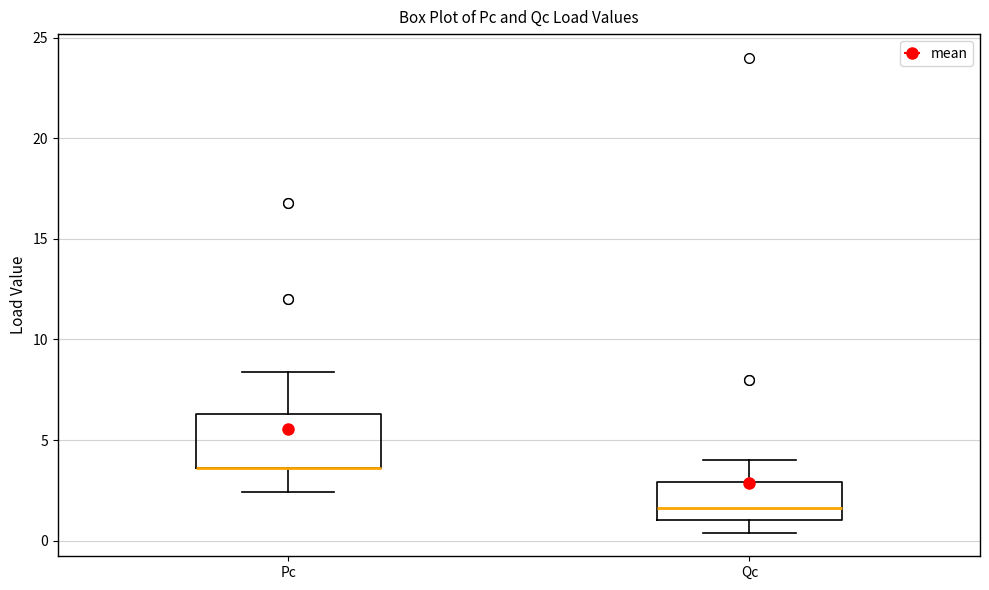

Reading left to right, read every box against the y-axis: the position of its median line, the range the box covers, and the ends of its whiskers. The values are not printed on the chart, so give them approximately, as read against the axis.

Pc: median 3.5 (drawn on the box's lower edge), box 3.5 to 6.5, whiskers 2.5 to 8.5
Qc: median 1.5, box 1.0 to 3.0, whiskers 0.5 to 4.0